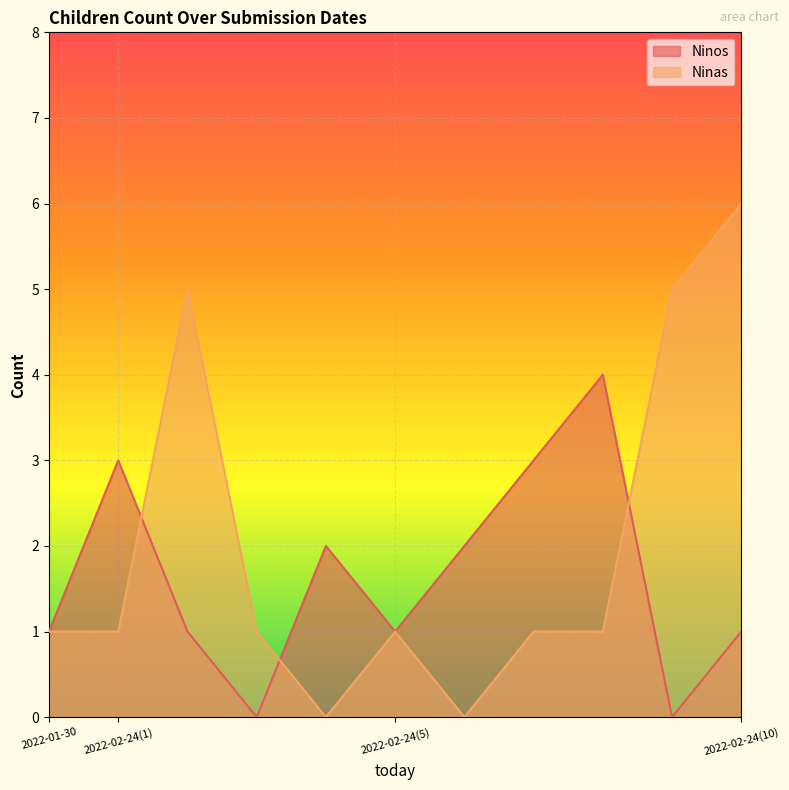

List the series in order of their peak value, lowest first.

Ninos, Ninas